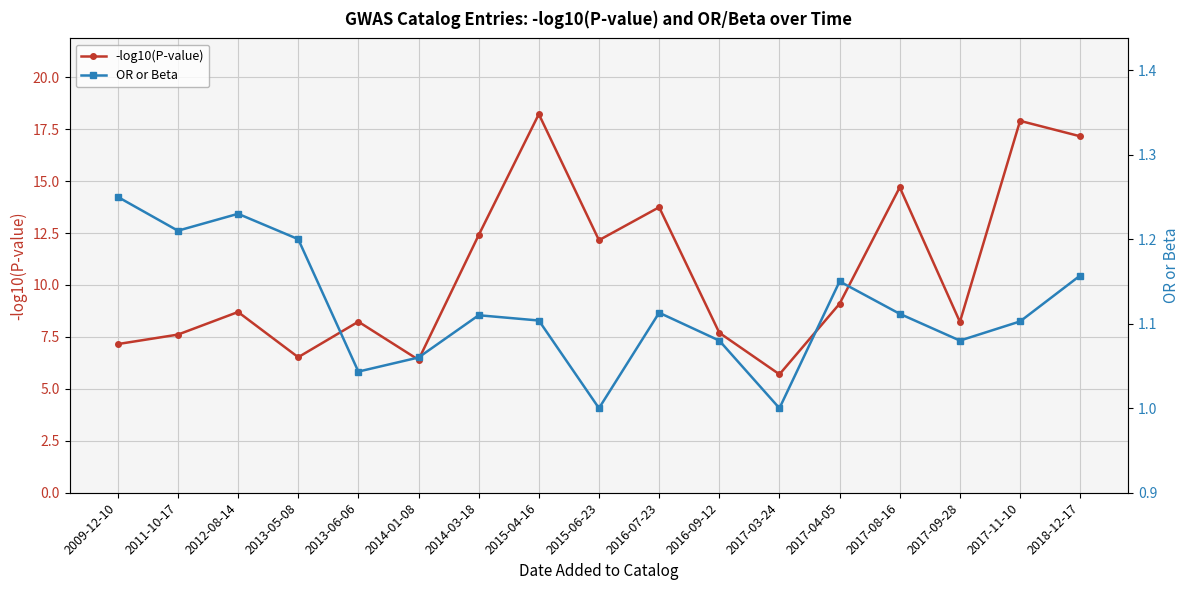

True or false: -log10(P-value) and OR or Beta cross at least once.

False